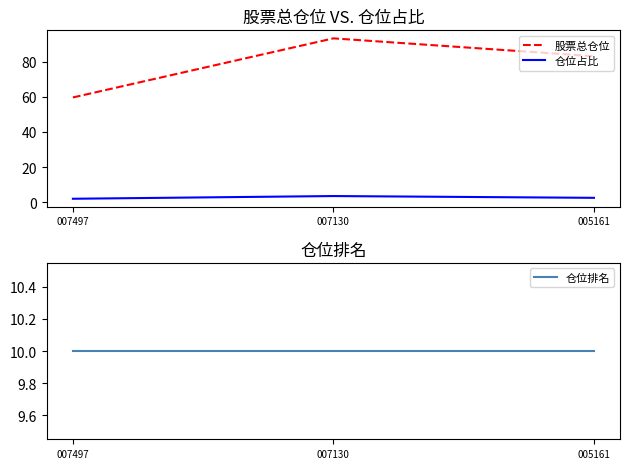

How many lines are shown in the chart?

3